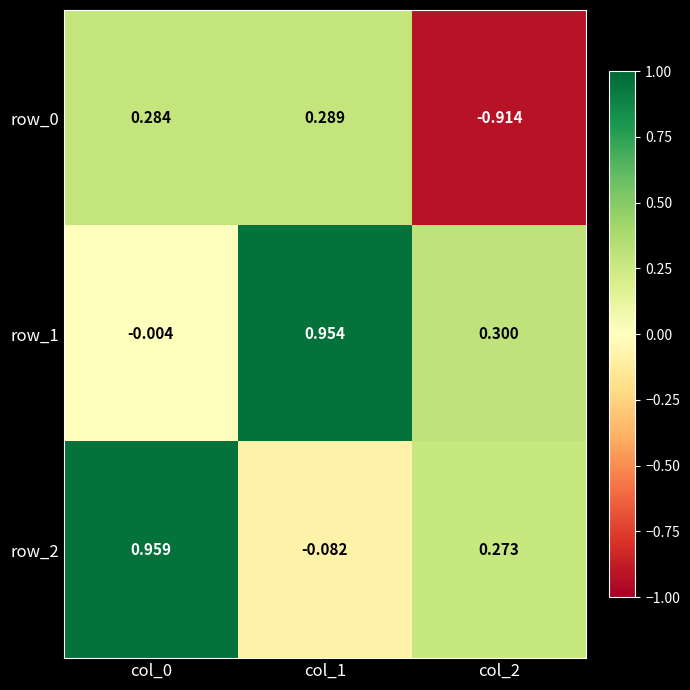

What is the sum of all row_0 values?

-0.3